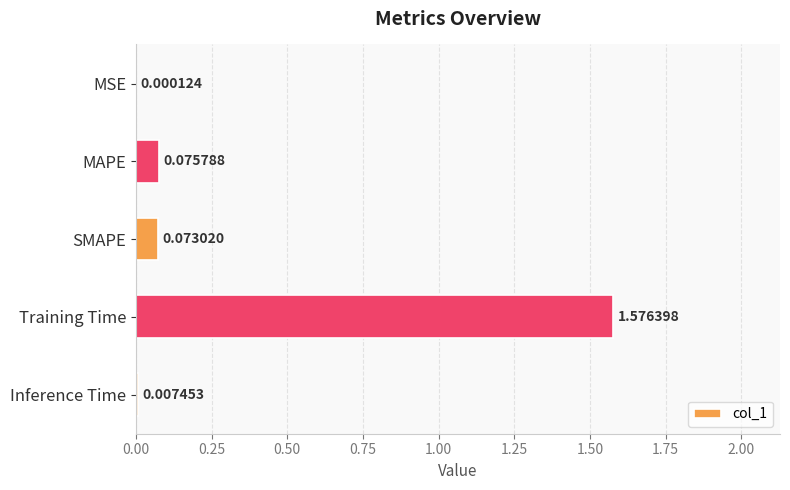

Which category has the highest value across all series?

Training Time